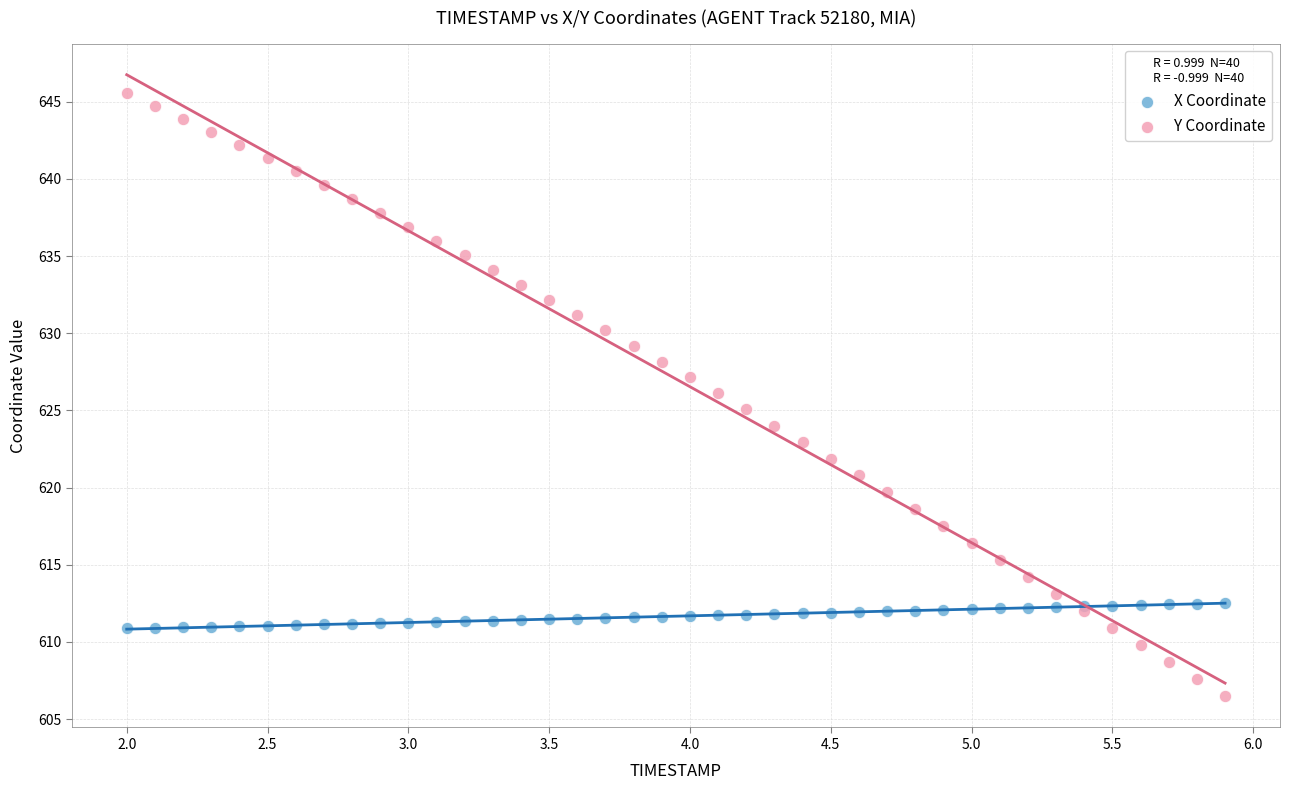

Which series has the largest Y range (max minus min)?

Y Coordinate